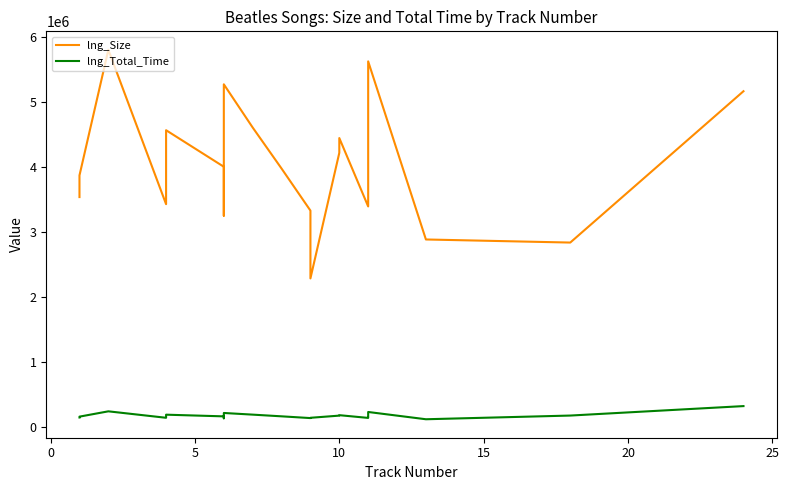

What is the label of the 11th point from the left?

10